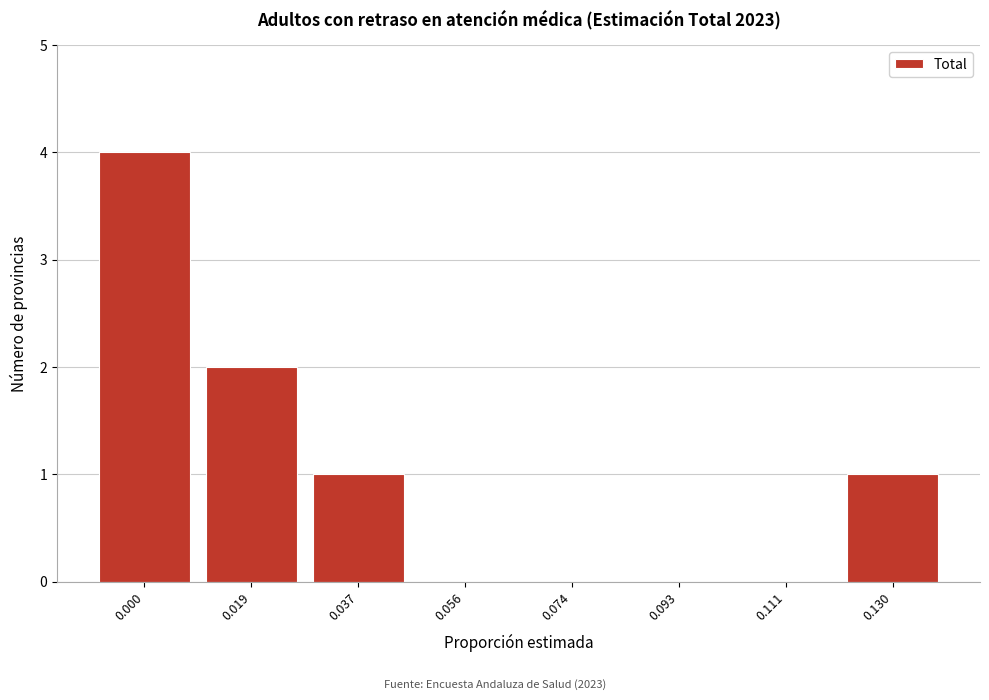

Reading left to right, list all the values displayed in this chart.

0.000=4	0.019=2	0.037=1	0.056=0	0.074=0	0.093=0	0.111=0	0.130=1